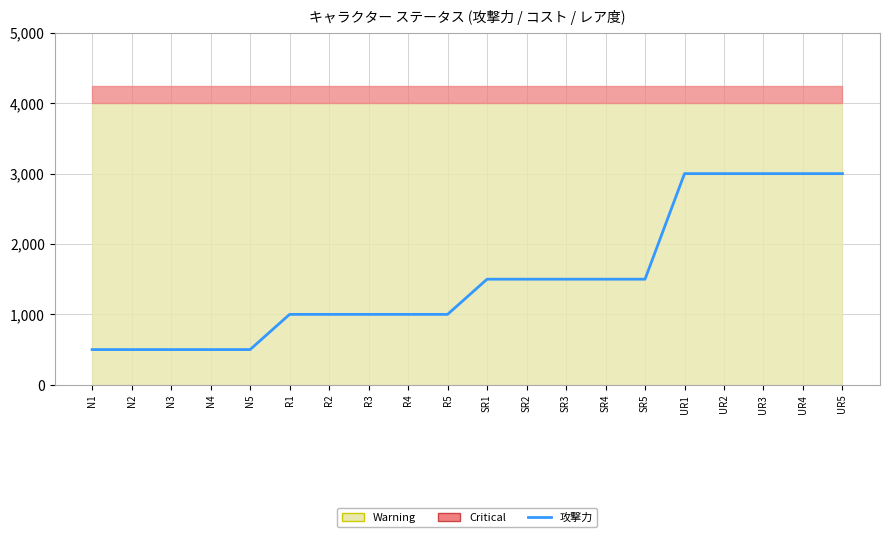

What is the label of the 9th point from the right?

SR2